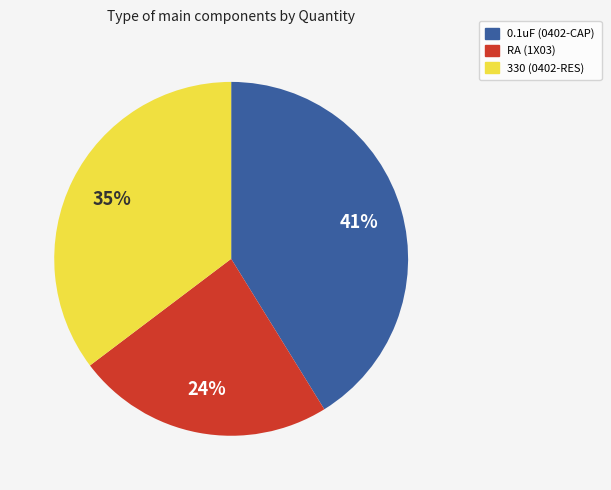

Do RA (1X03) and 330 (0402-RES) together represent more than half of the pie?

Yes